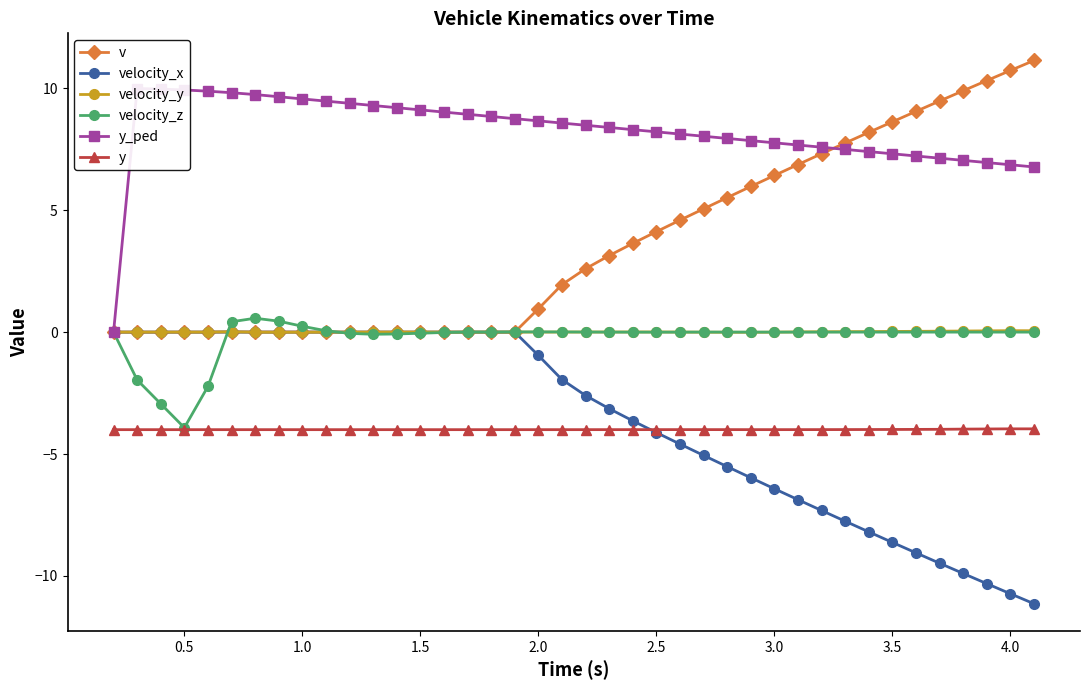

What is the lowest value of the velocity_z series?

-3.9